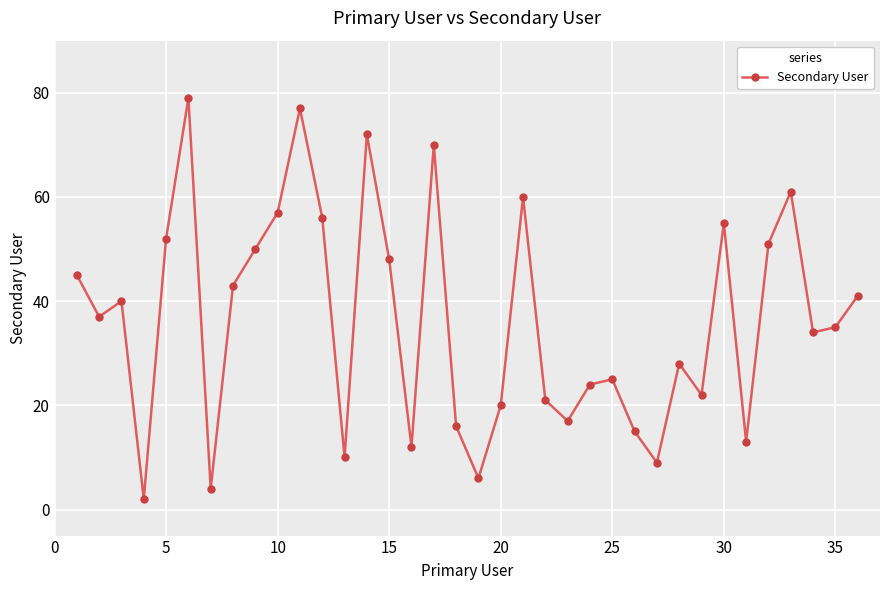

What is the value of the 34th point from the left?

34